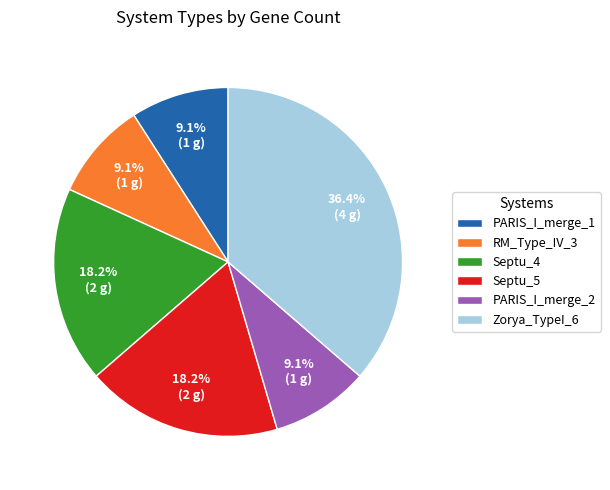

Between Zorya_TypeI_6 and Septu_4, which is larger?

Zorya_TypeI_6